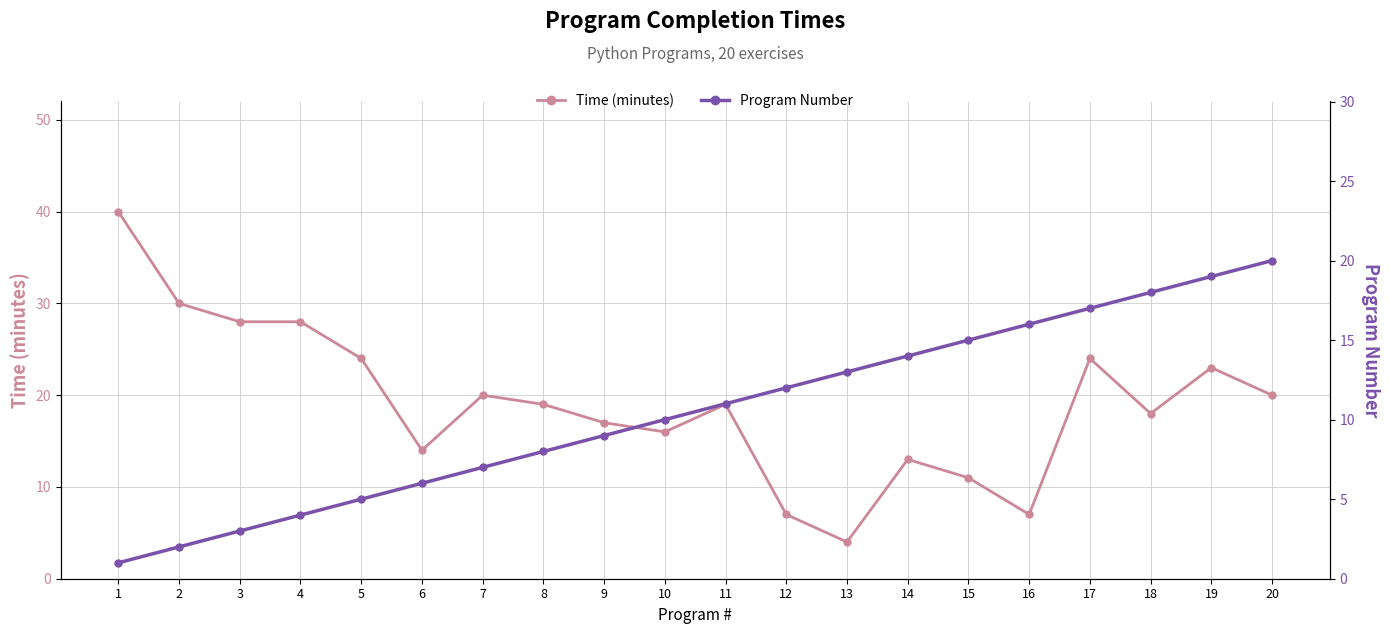

What value does the Program Number series have at 11, to the nearest 10?

10